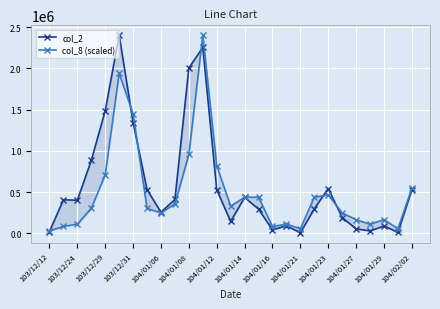

How many times do col_8 (scaled) and col_2 cross each other?

6